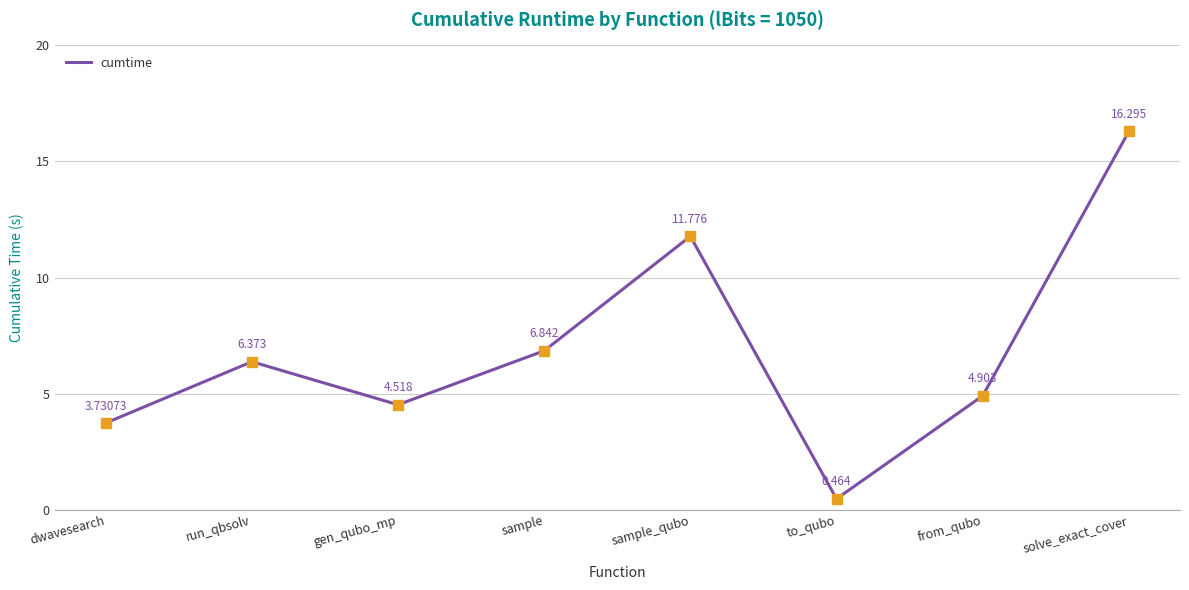

What is the ratio of the value at dwavesearch to the value at solve_exact_cover?

0.2